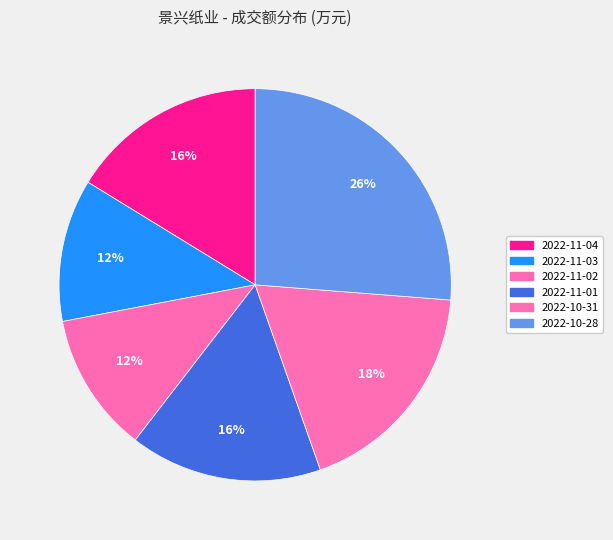

How many segments does this pie chart have?

6